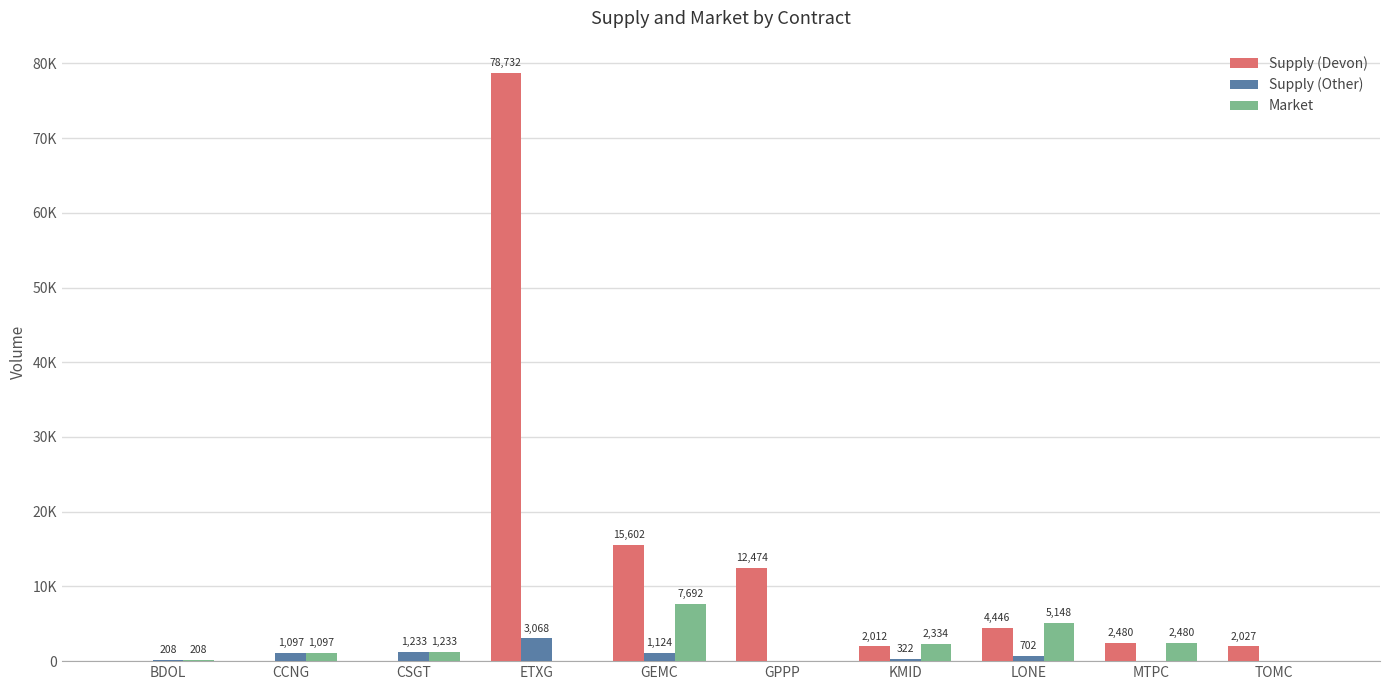

What is the sum of the Market values at LONE and GPPP?

5148